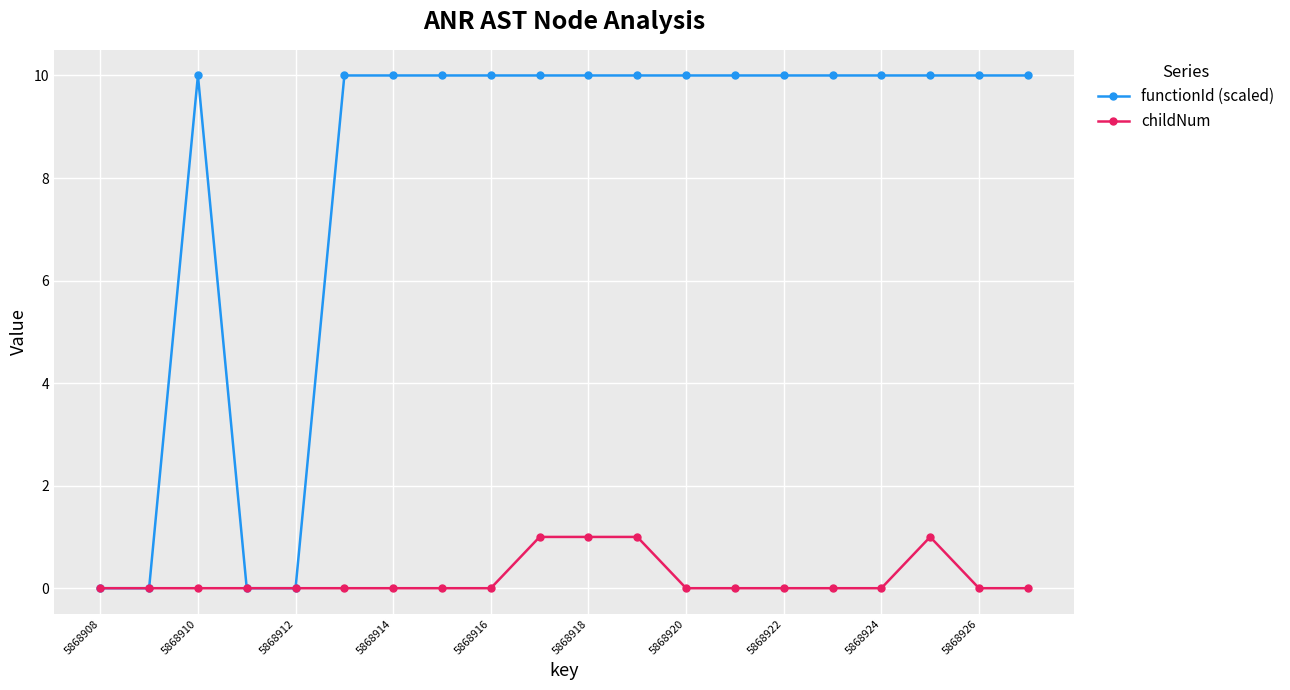

What is the maximum value for functionId (scaled)?

10